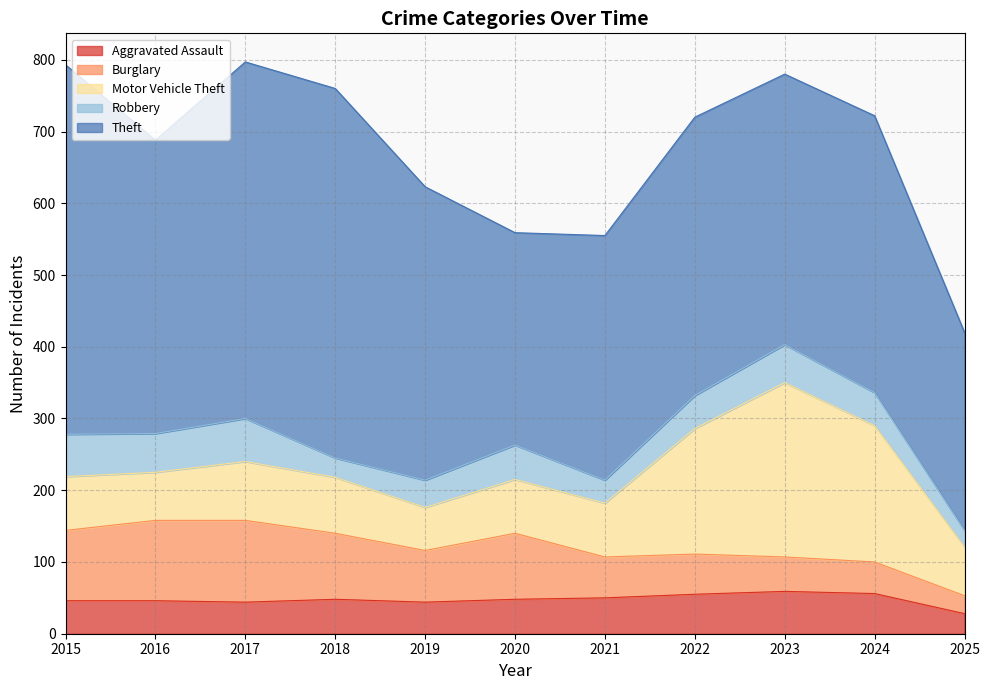

What are all the series names shown in the legend?

Aggravated Assault, Burglary, Motor Vehicle Theft, Robbery, Theft